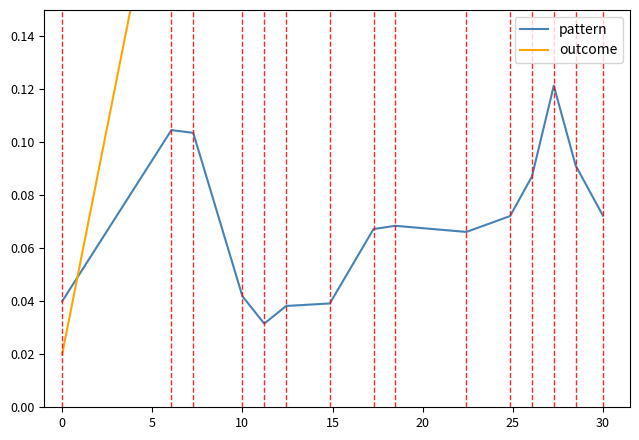

Count the number of categories in the chart.

15